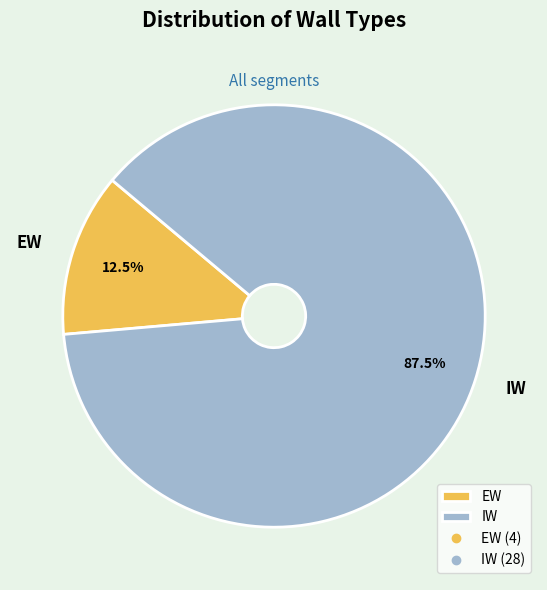

Is there any slice that represents more than half of the pie?

Yes